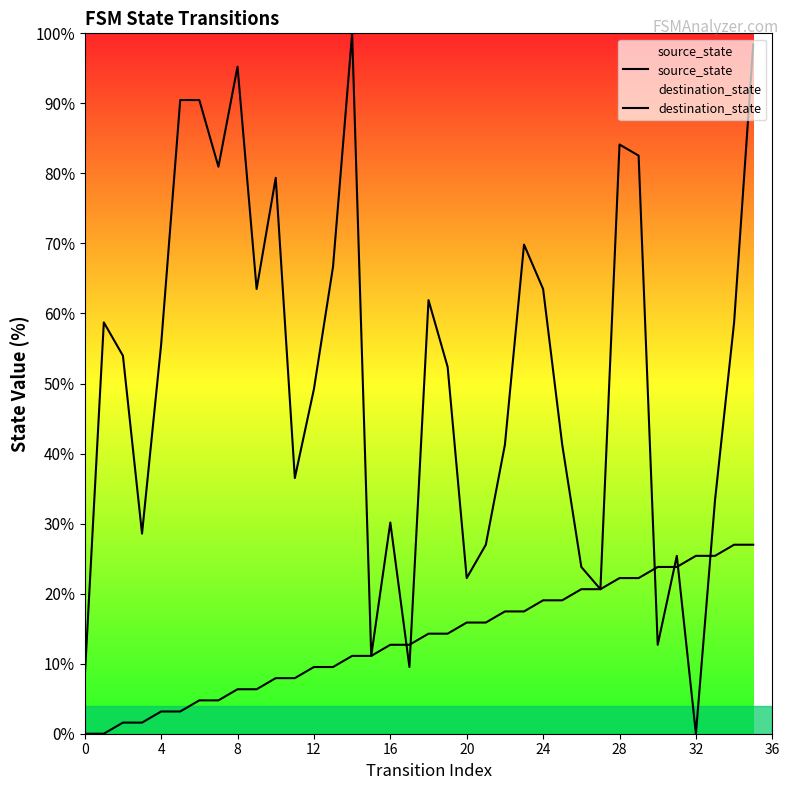

Which series has the largest total across all categories?

destination_state